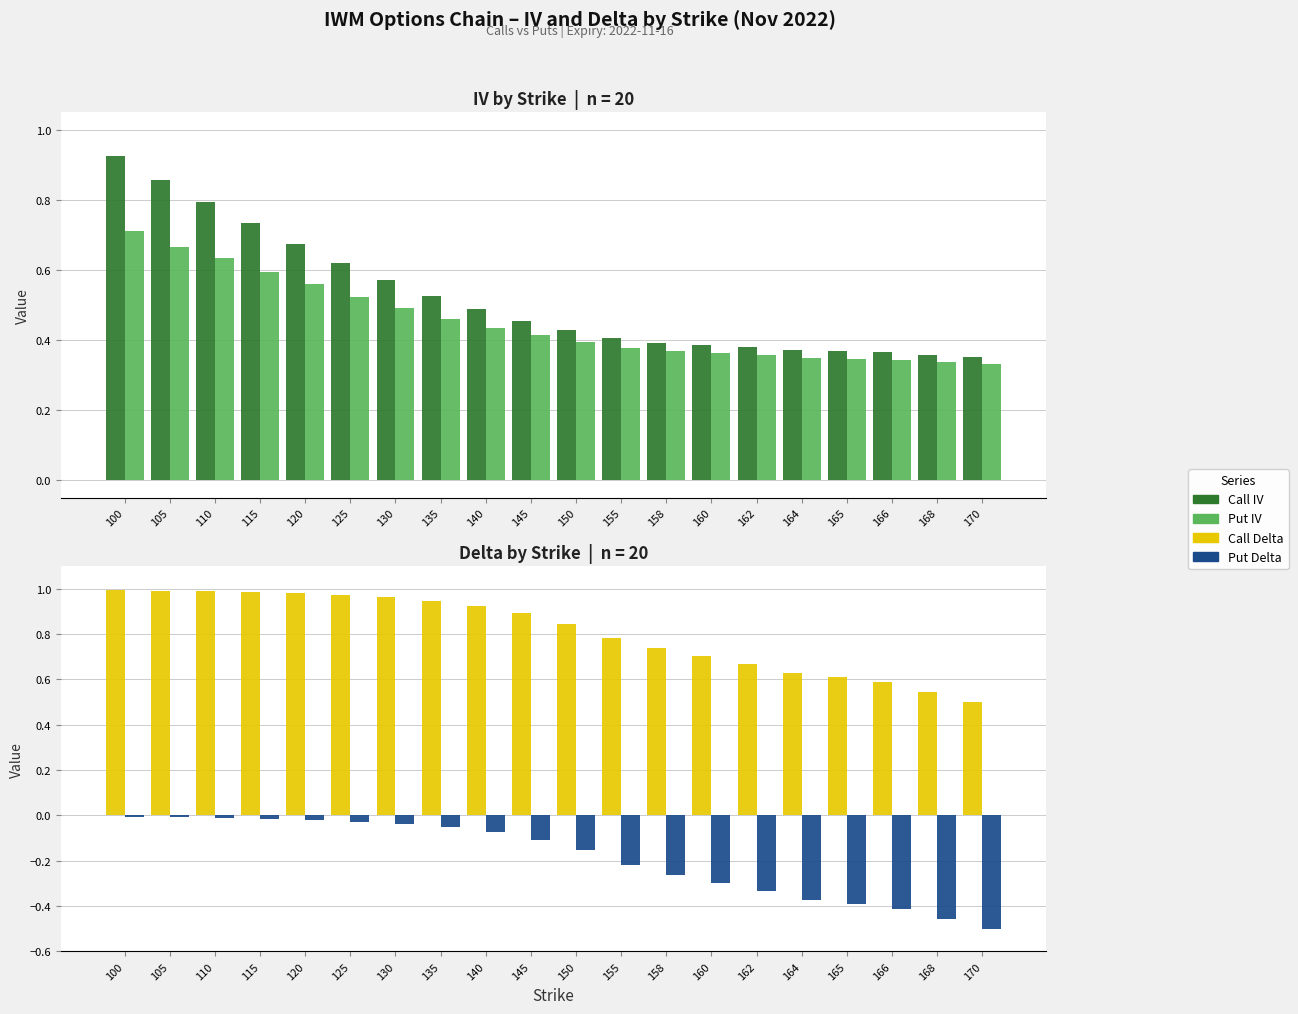

What is the value of the Call Delta bar at the 13th from the left?

0.7